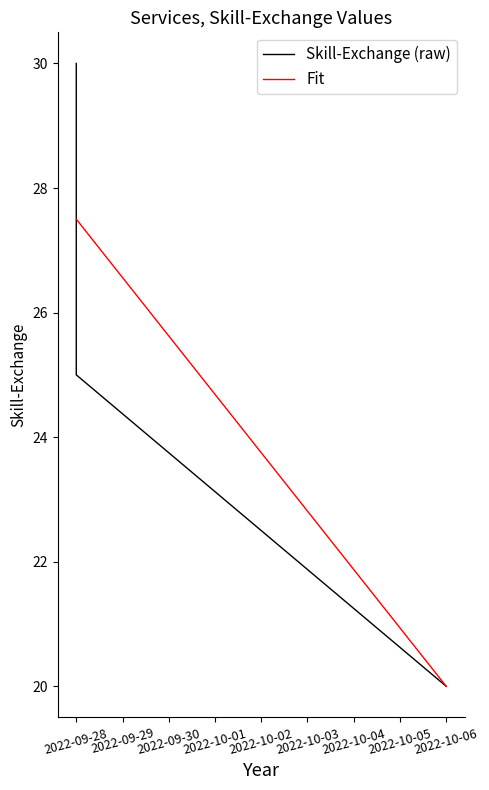

Where does the Skill-Exchange (raw) series first go above 25?

2022-09-28